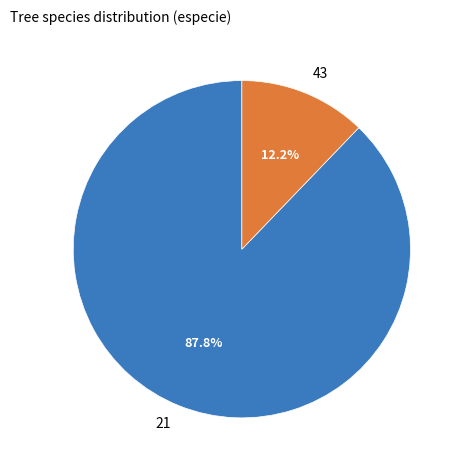

To the nearest percent, what is the difference between the largest and smallest slice percentages?

76%